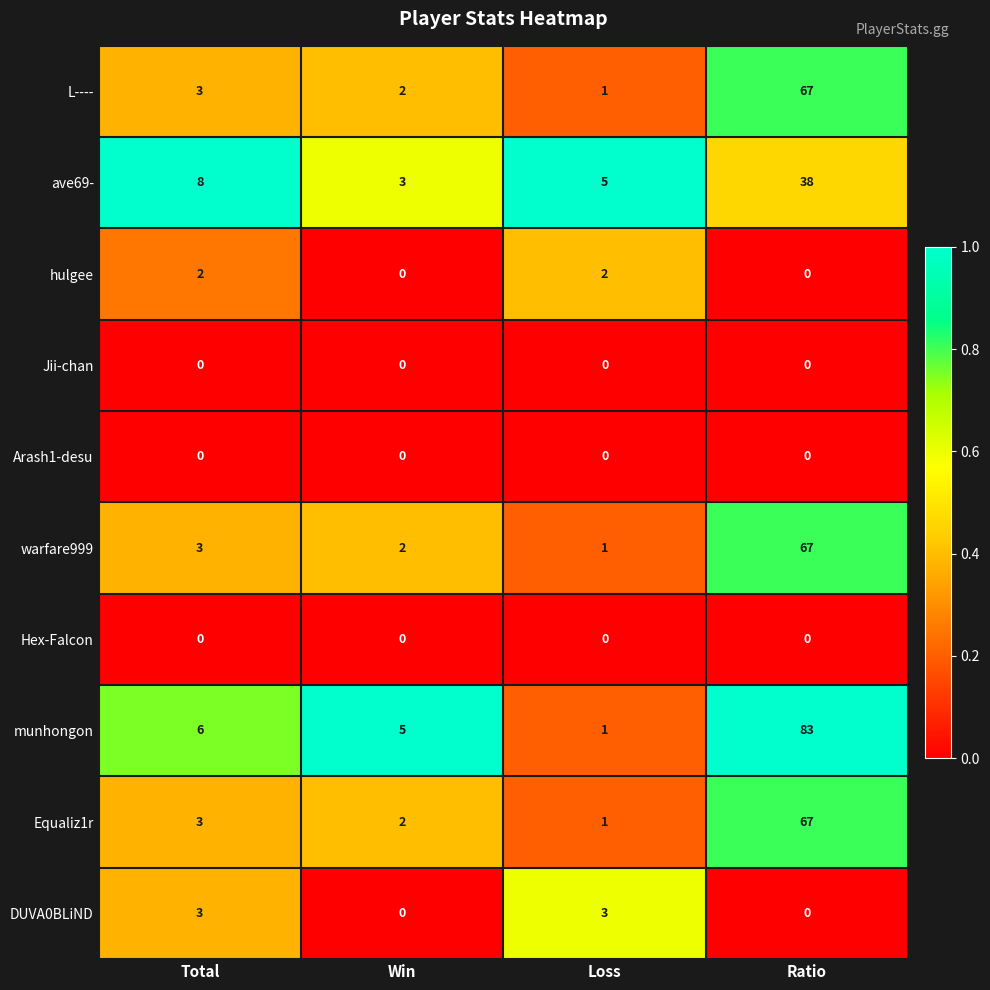

True or false: ave69- has a value of 51 at Ratio.

False